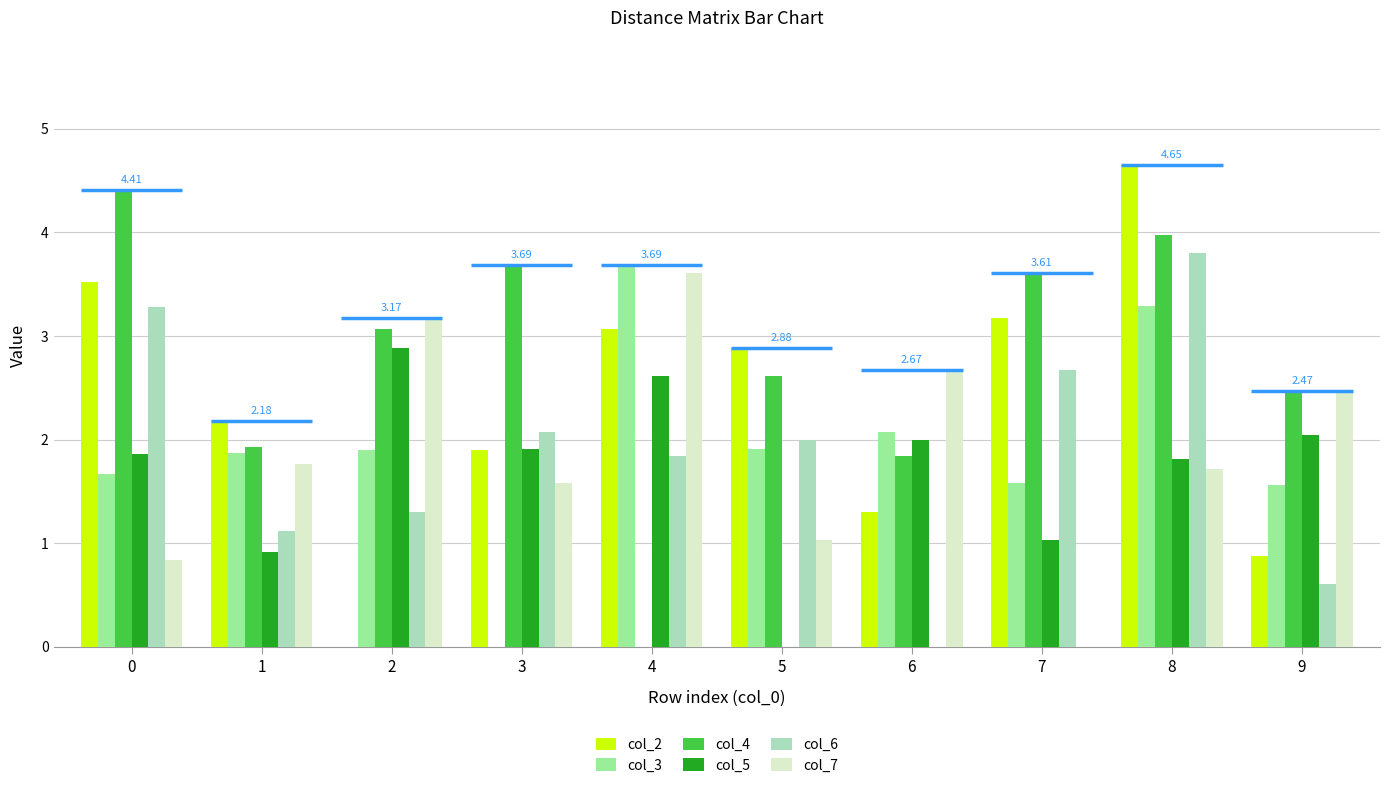

Reading right to left, what are all the values shown in this chart?

col_2: 0.9	4.7	3.2	1.3	2.9	3.1	1.9	0.0	2.2	3.5
col_3: 1.6	3.3	1.6	2.1	1.9	3.7	0.0	1.9	1.9	1.7
col_4: 2.5	4.0	3.6	1.8	2.6	0.0	3.7	3.1	1.9	4.4
col_5: 2.0	1.8	1.0	2.0	0.0	2.6	1.9	2.9	0.9	1.9
col_6: 0.6	3.8	2.7	0.0	2.0	1.8	2.1	1.3	1.1	3.3
col_7: 2.5	1.7	0.0	2.7	1.0	3.6	1.6	3.2	1.8	0.8